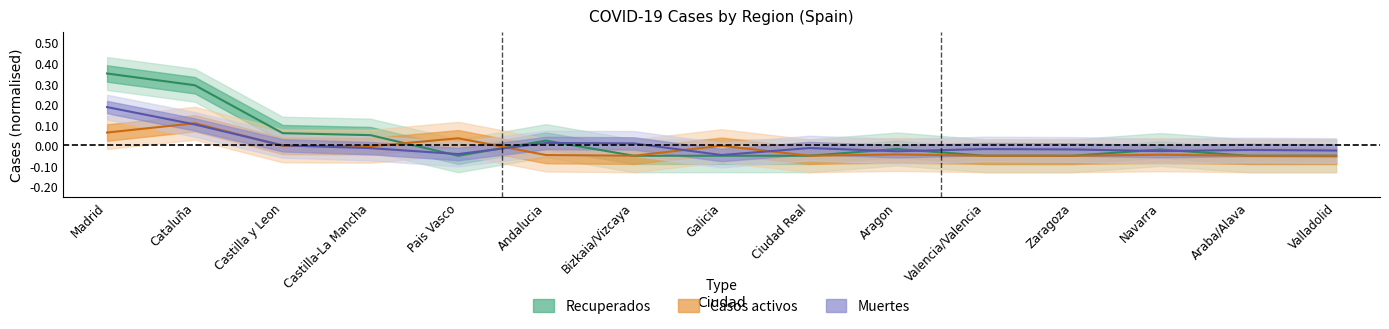

What are all the series names shown in the legend?

Recuperados, Casos activos, Muertes